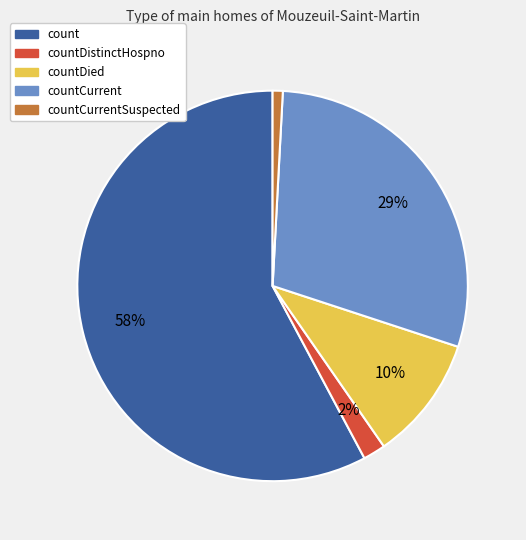

Is the sum of countDistinctHospno and countDied greater than half?

No